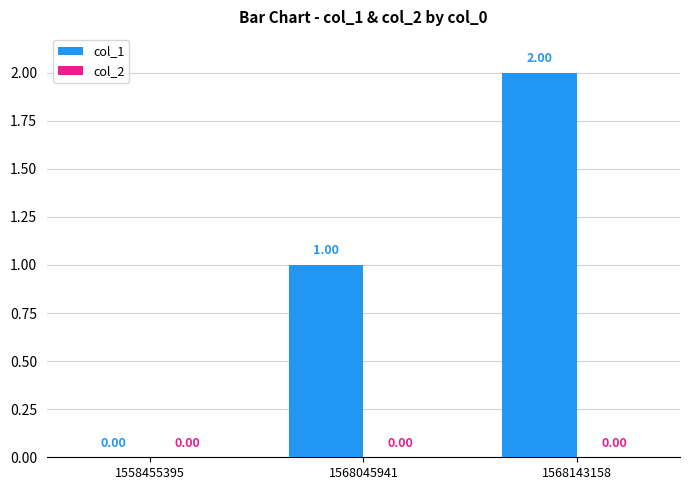

Are the bars horizontal?

No